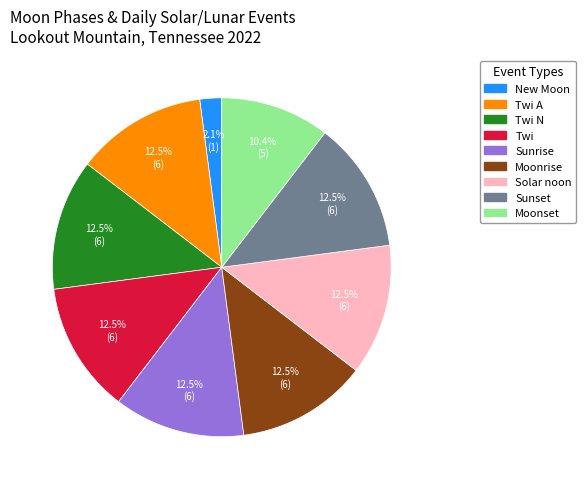

Does any single category account for the majority?

No